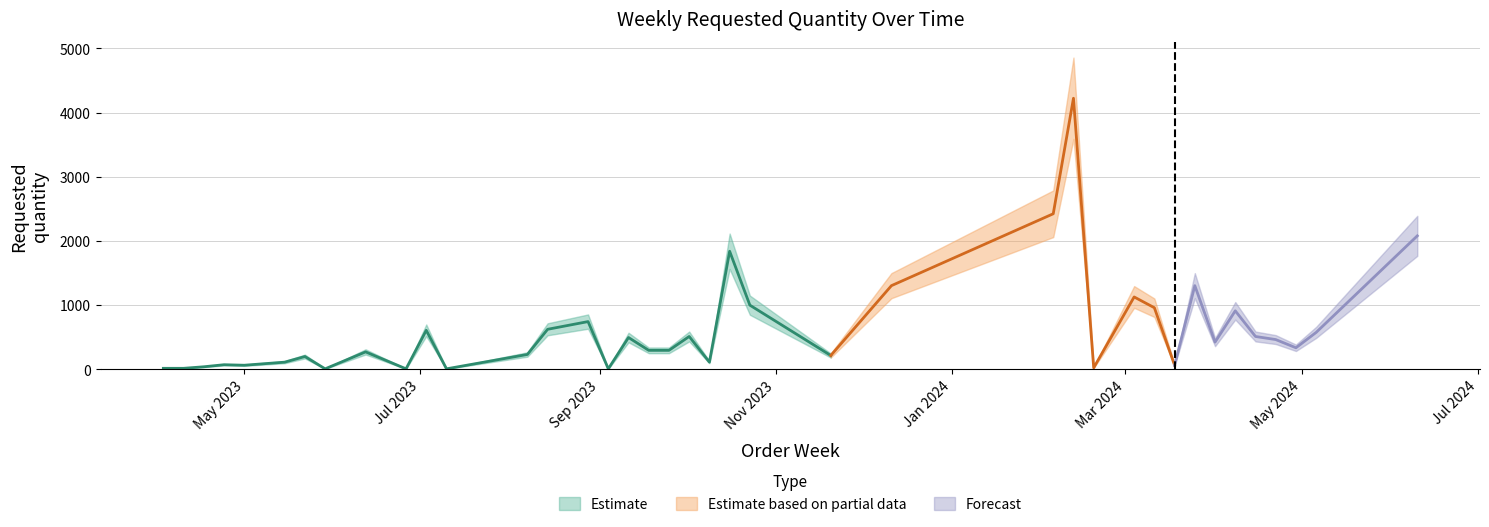

What is the difference between the maximum and minimum values?

4216